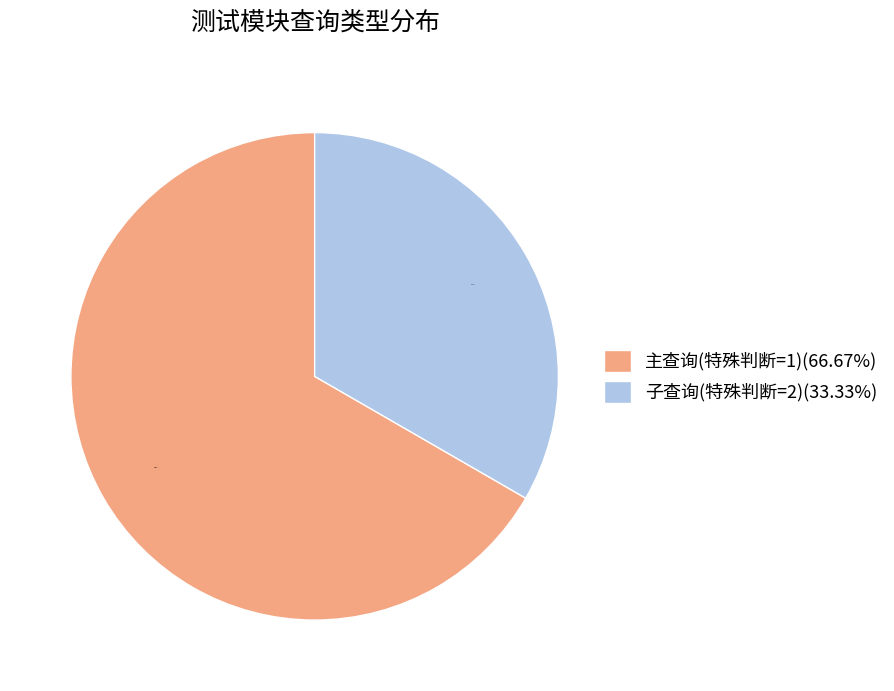

What is the ratio of the value at 子查询(特殊判断=2)(33.33%) to the value at 主查询(特殊判断=1)(66.67%)?

0.5